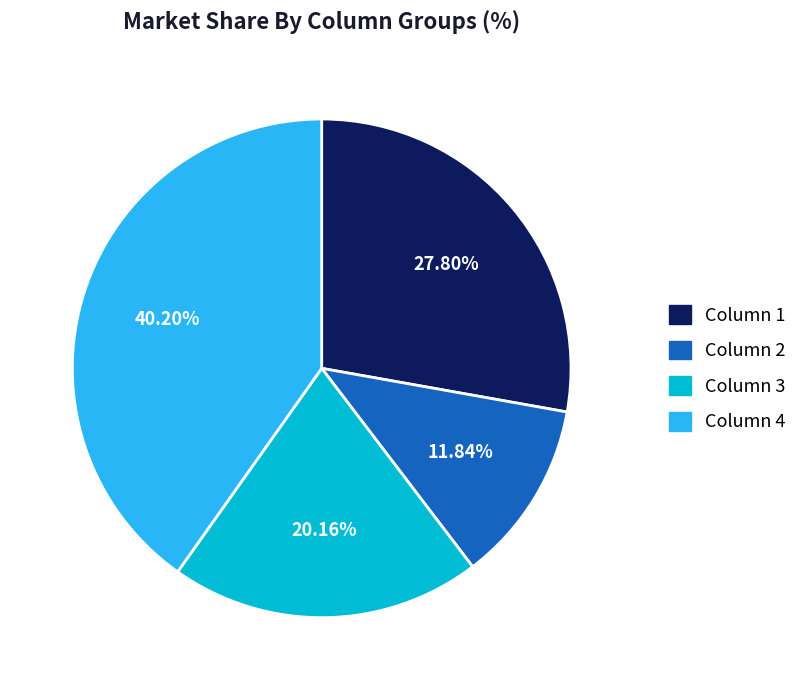

Does any single category account for the majority?

No